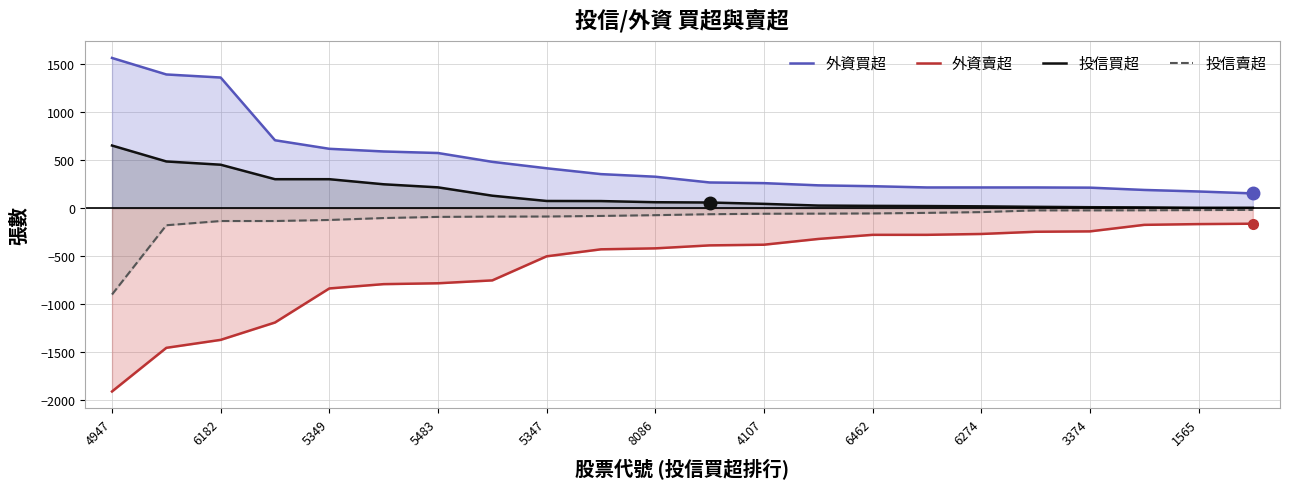

Read the 投信買超 value at 6462, to the nearest 50.

0